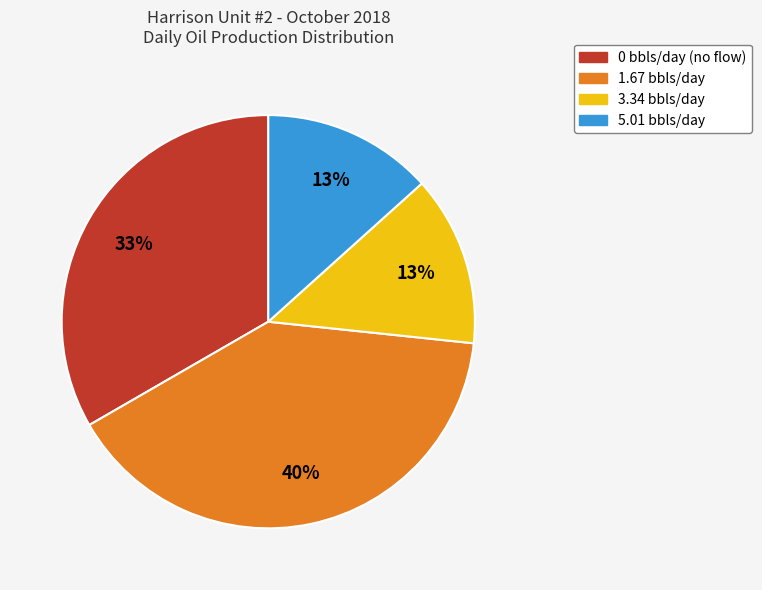

Count the number of slices in the pie.

4